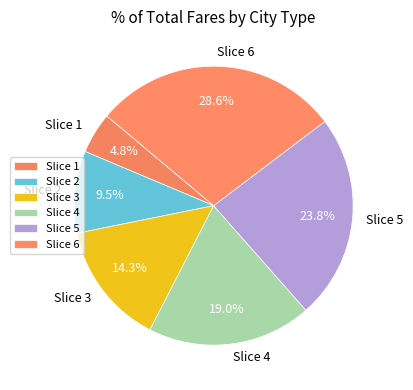

What percentage do Slice 4 and Slice 3 together represent?

33.3%